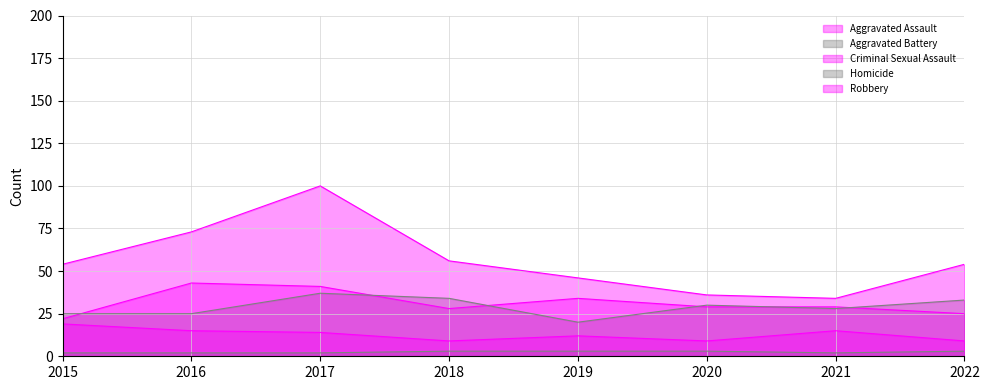

What is the minimum value shown in the chart?

2